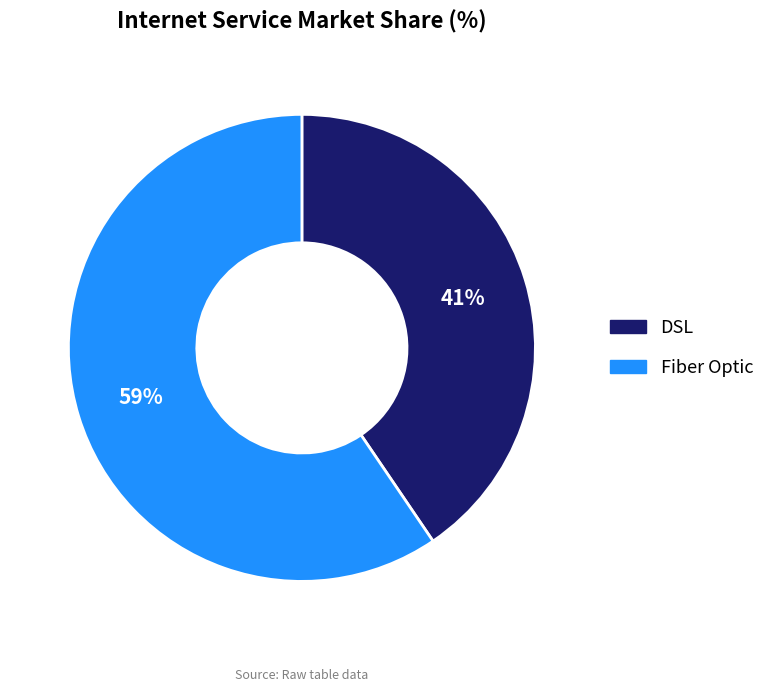

Is there any slice that represents more than half of the pie?

Yes